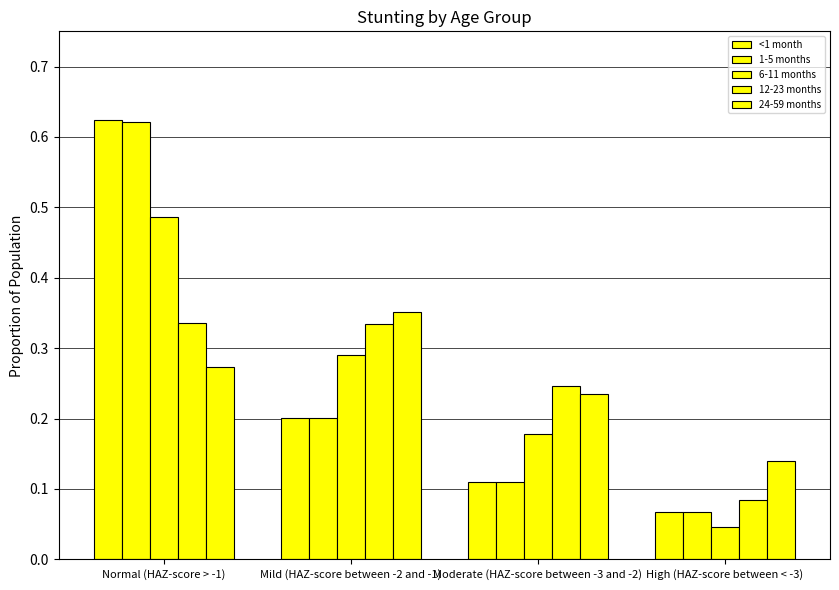

How many bars are there in total?

20